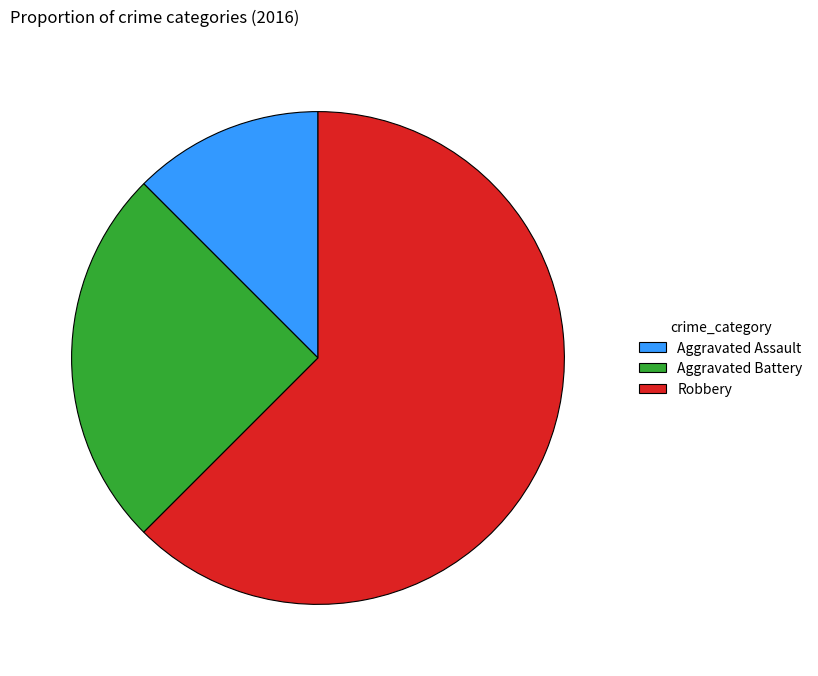

Approximately how many times larger is the value at Aggravated Battery compared to Robbery?

0.4